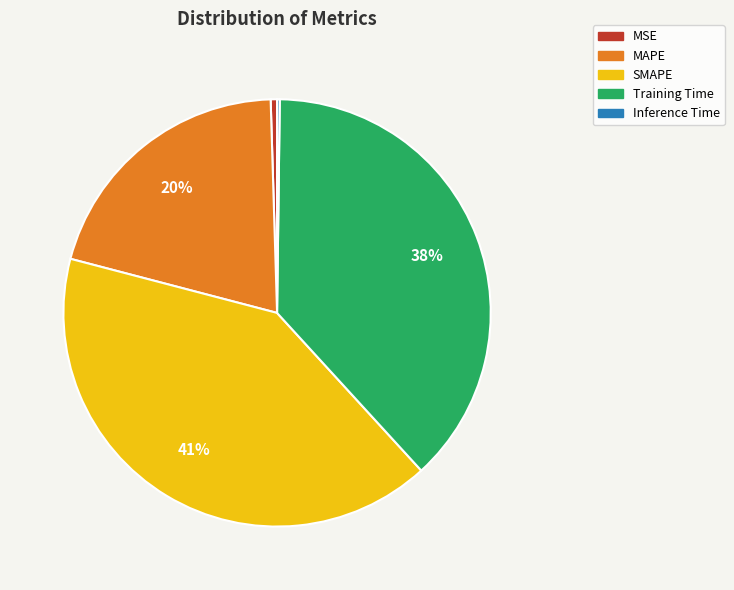

Which slice is the largest?

SMAPE